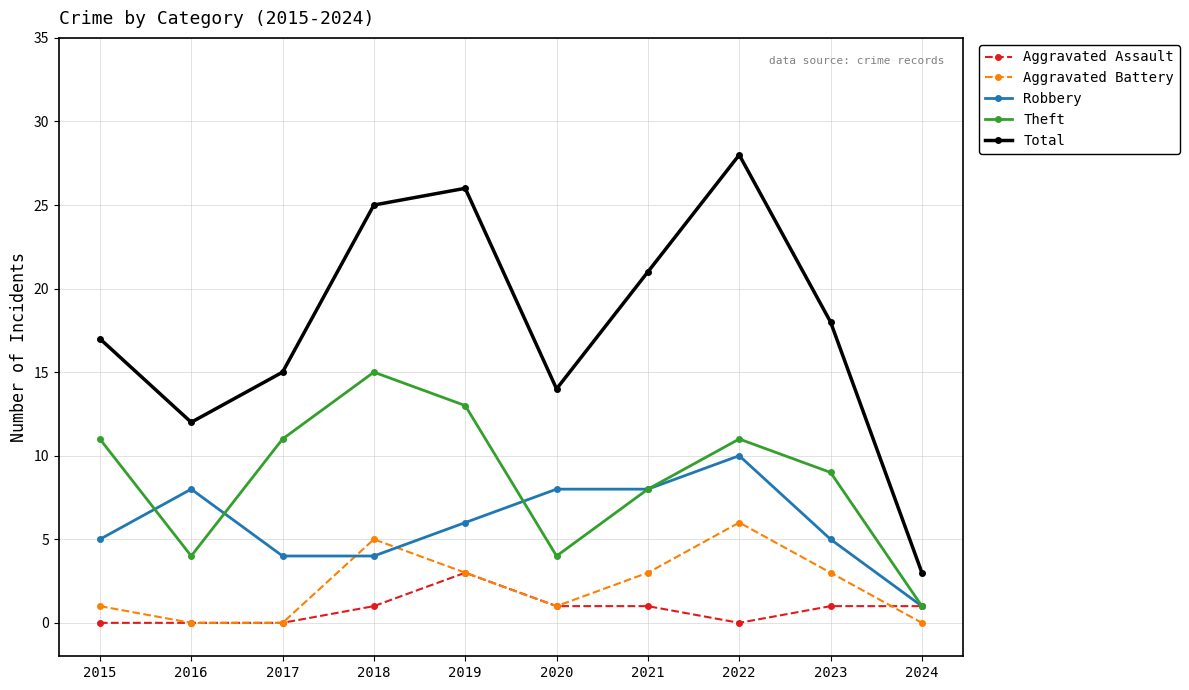

How many data points in Aggravated Assault are less than 1?

4